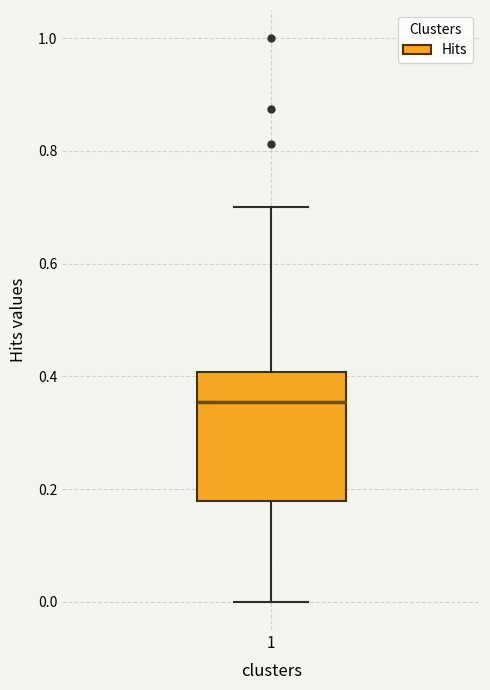

Transcribe this box plot: give where the median line is, the range the box spans, and where the two whiskers end, as read against the y-axis. The values are not printed on the chart, so give them approximately, as read against the axis.

median 0.36, box 0.18 to 0.40, whiskers 0.00 to 0.70